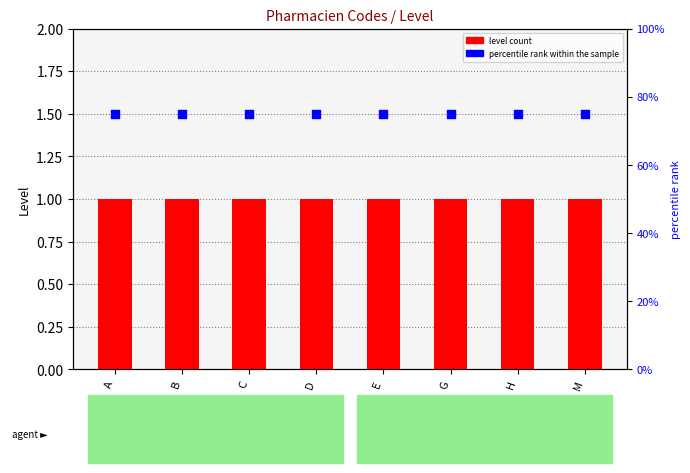

Which series has the largest total across all categories?

percentile rank within the sample